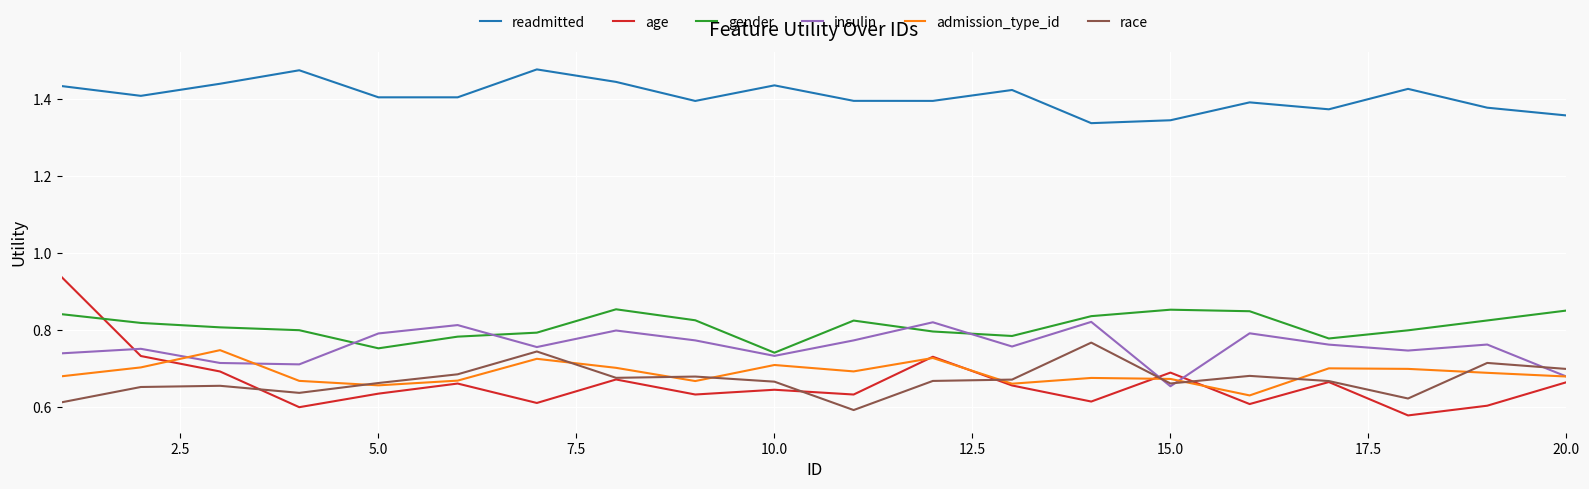

True or false: gender and age intersect in this chart.

True